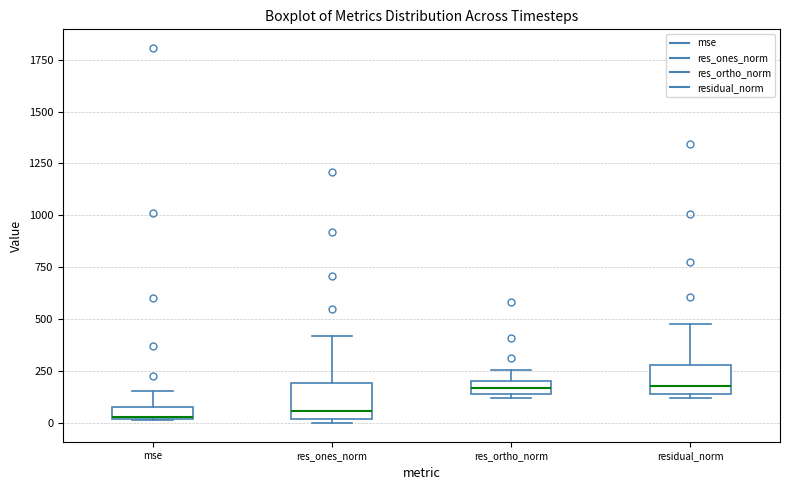

Where does the upper whisker of the box for res_ortho_norm end on the y-axis? The values are not printed on the chart, so give them approximately, as read against the axis.

250